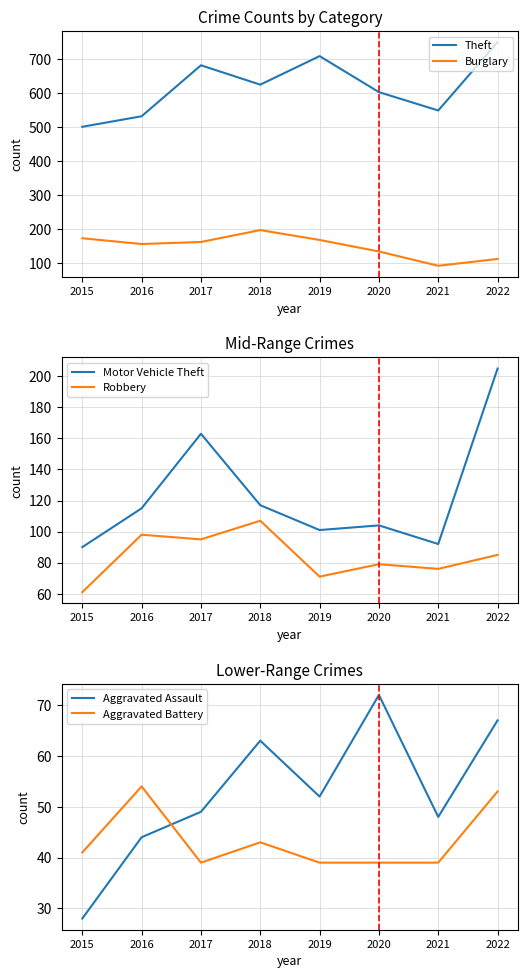

Which has a higher value, 2017 or 2016?

2017